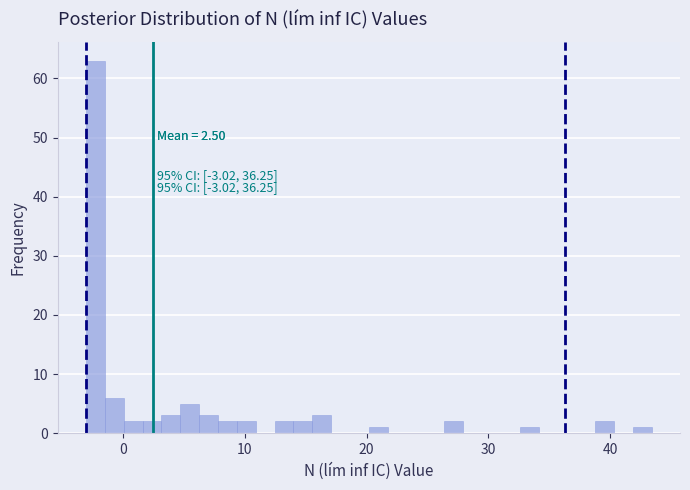

Read against the x-axis, roughly where is the centre of the tallest bar?

-2